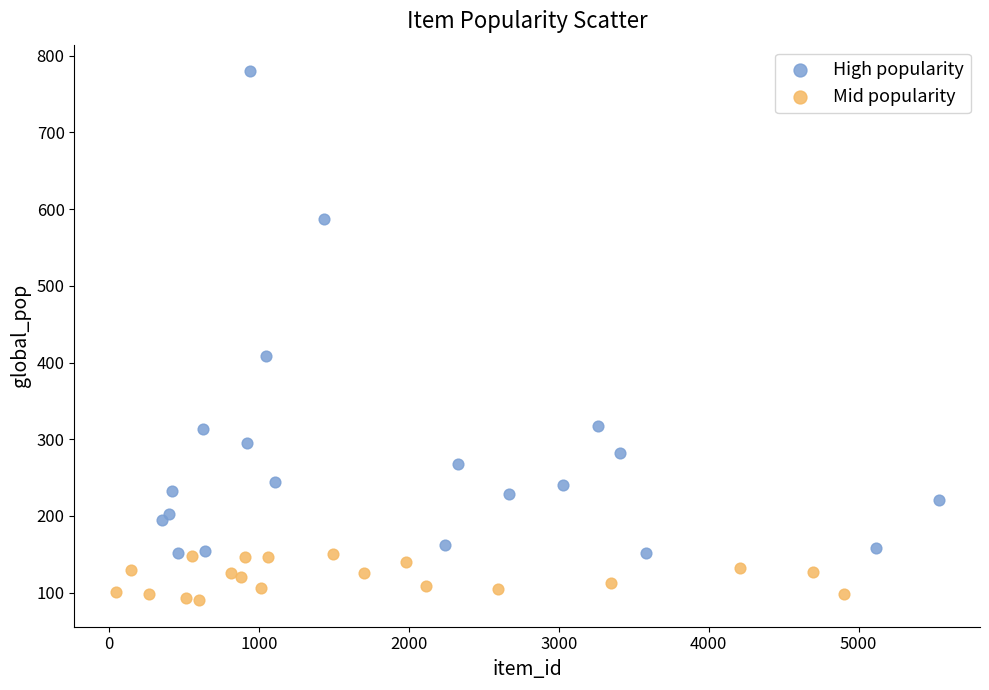

Which series contains the lowest Y value?

Mid popularity